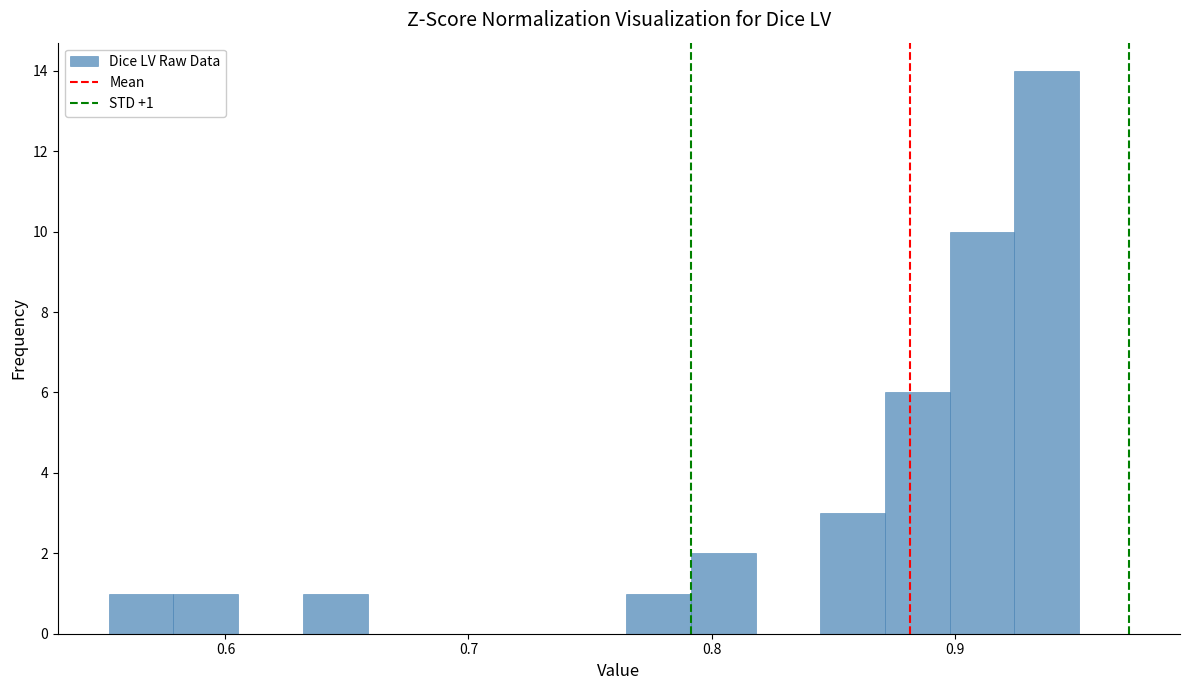

Around what value on the x-axis is the tallest bar? Give the approximate position of its centre, as read against the axis.

0.94